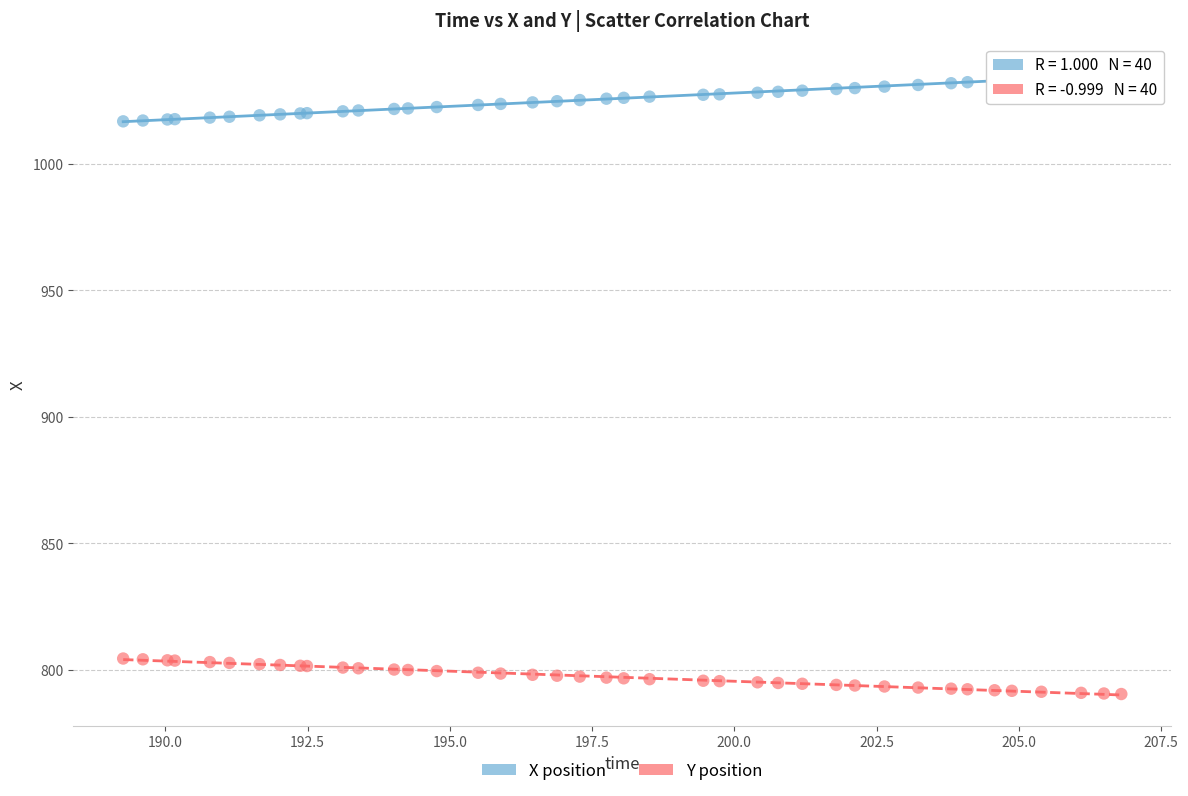

What are all the series names shown in the legend?

X position, Y position